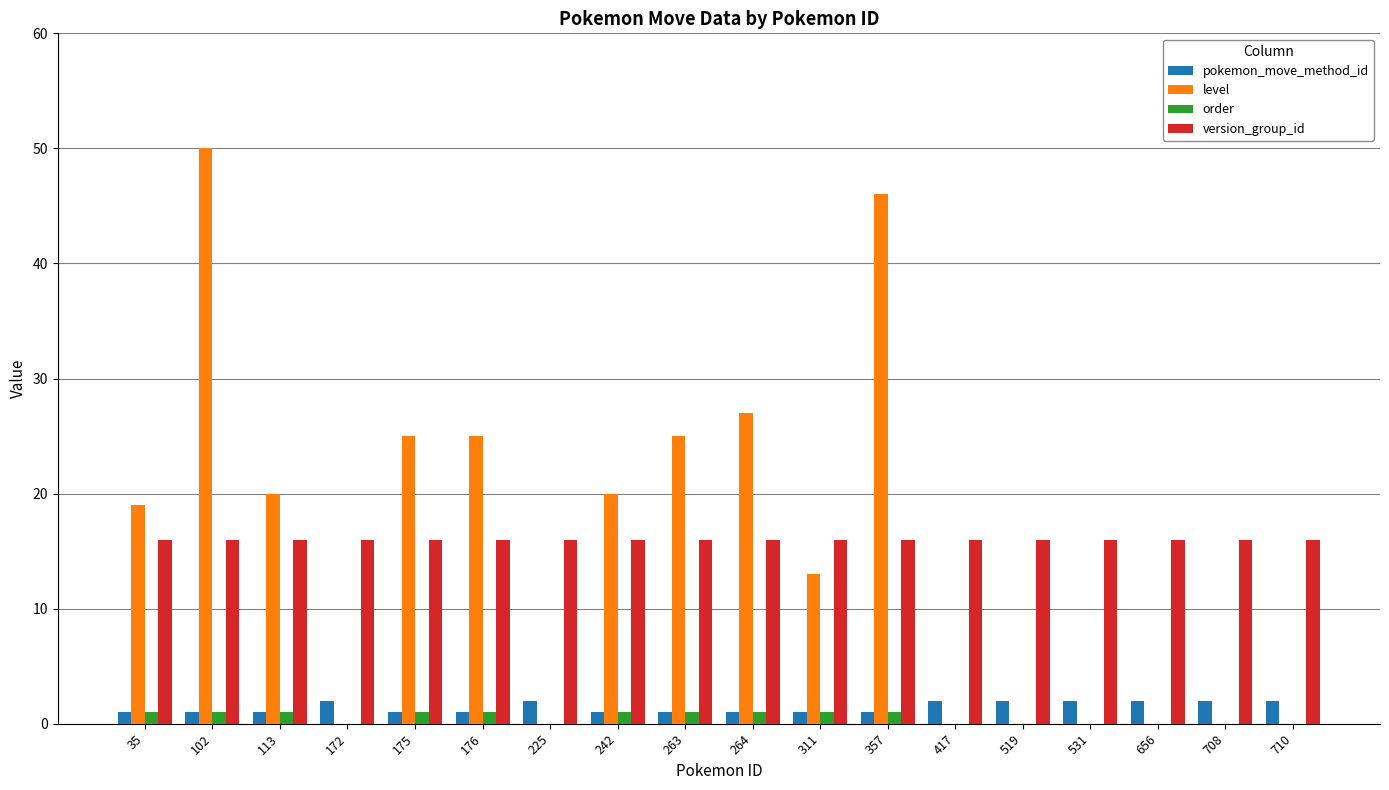

How many data points does each series have?

18